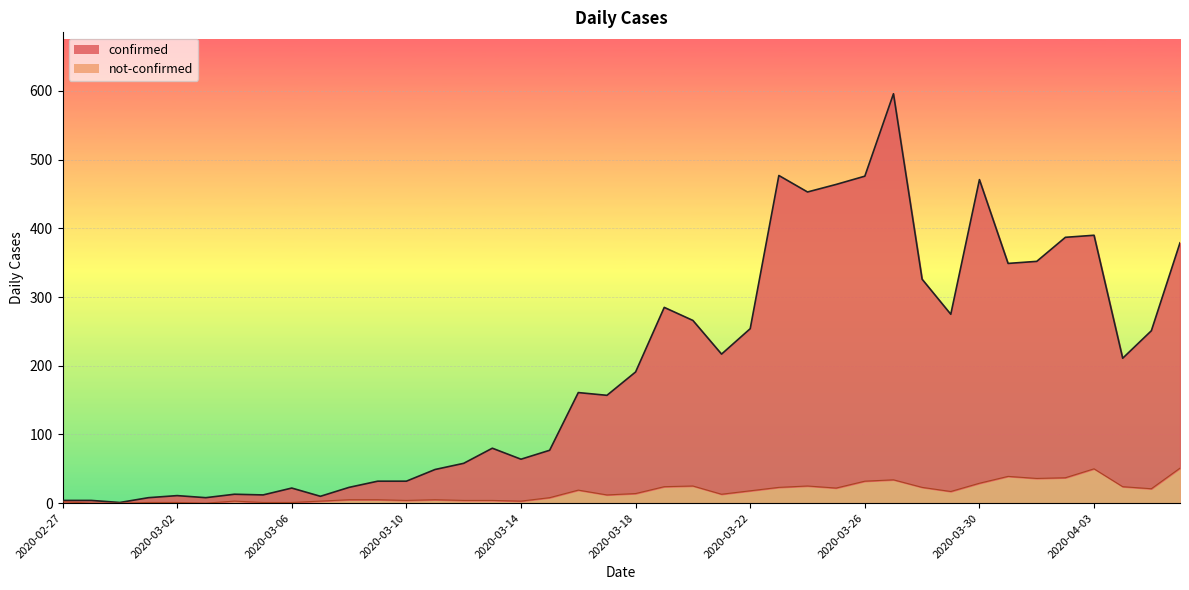

What is the highest value of the confirmed series?

596